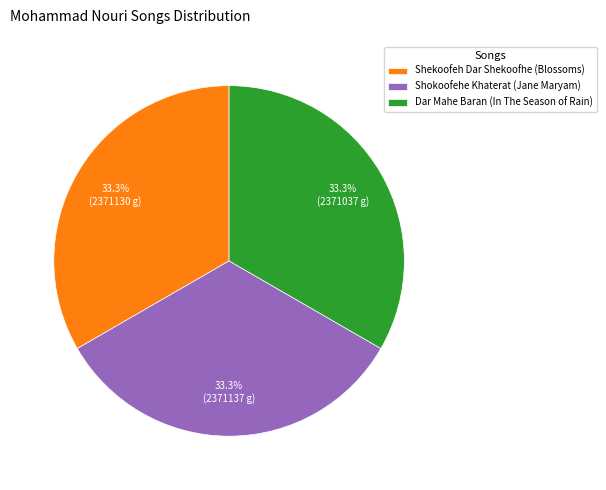

Does any single category account for the majority?

No